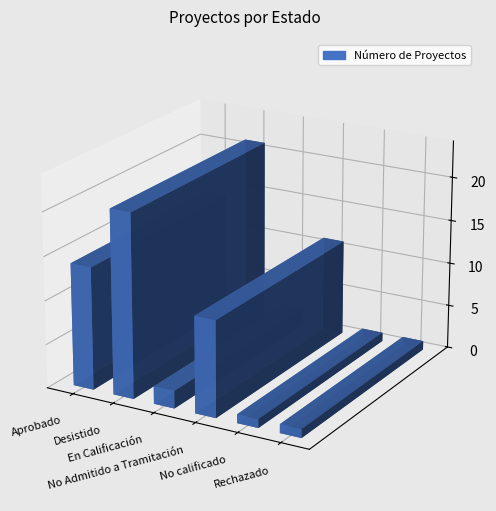

What is the difference between the maximum and minimum values?

20